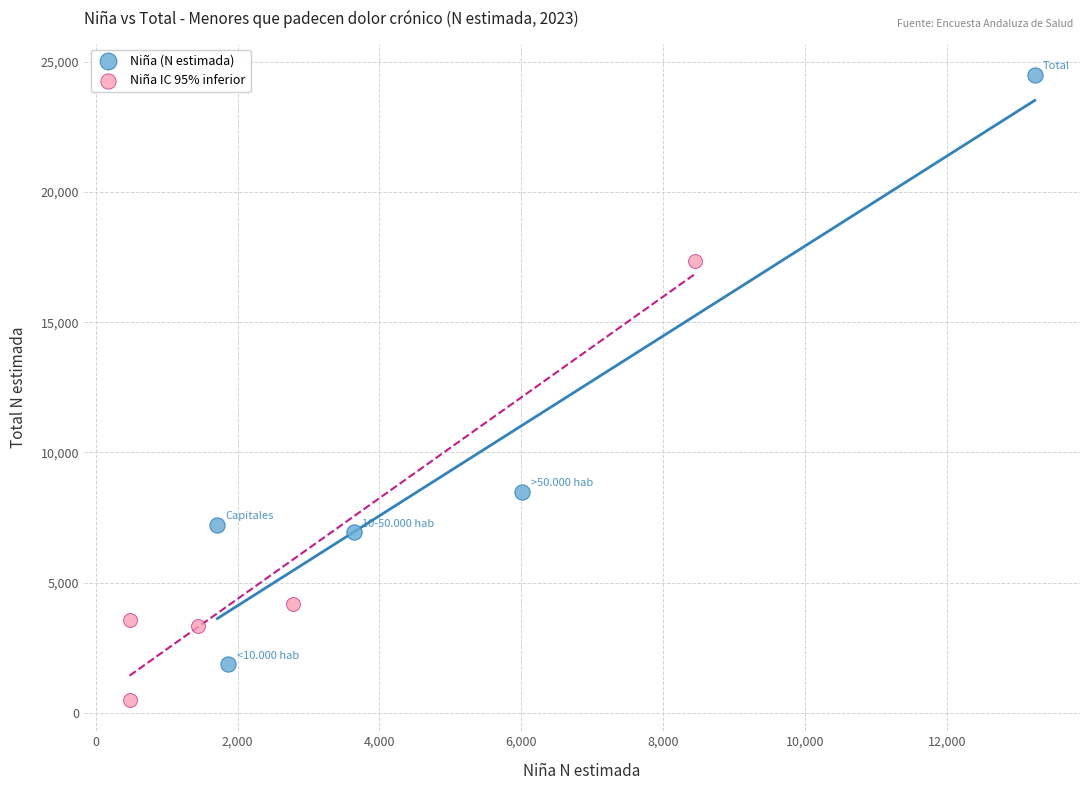

What are all the series names shown in the legend?

Niña (N estimada), Niña IC 95% inferior